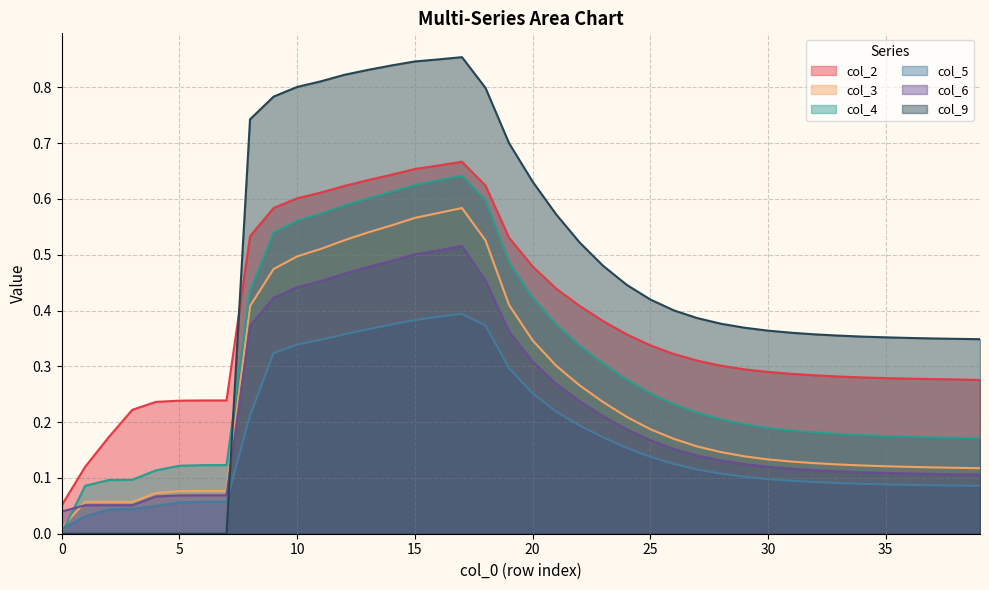

True or false: col_5 and col_9 cross at least once.

True